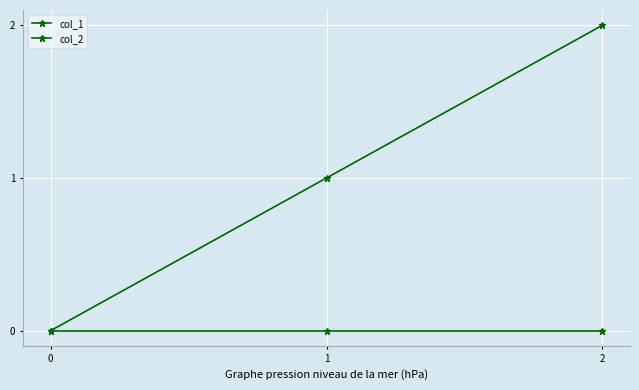

Does the chart have visible grid lines?

Yes